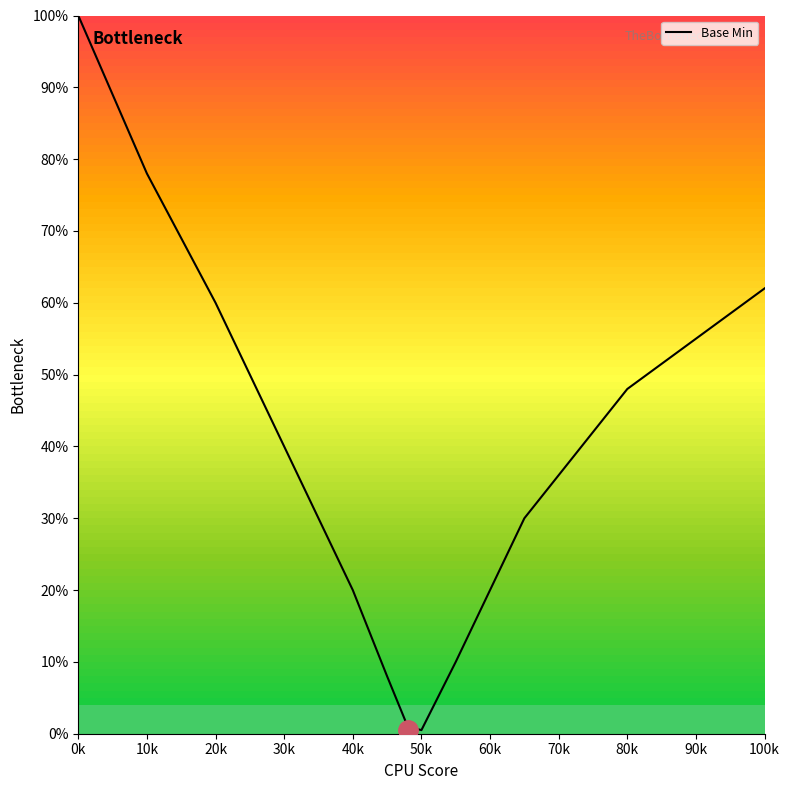

What is the smallest value displayed?

0.5